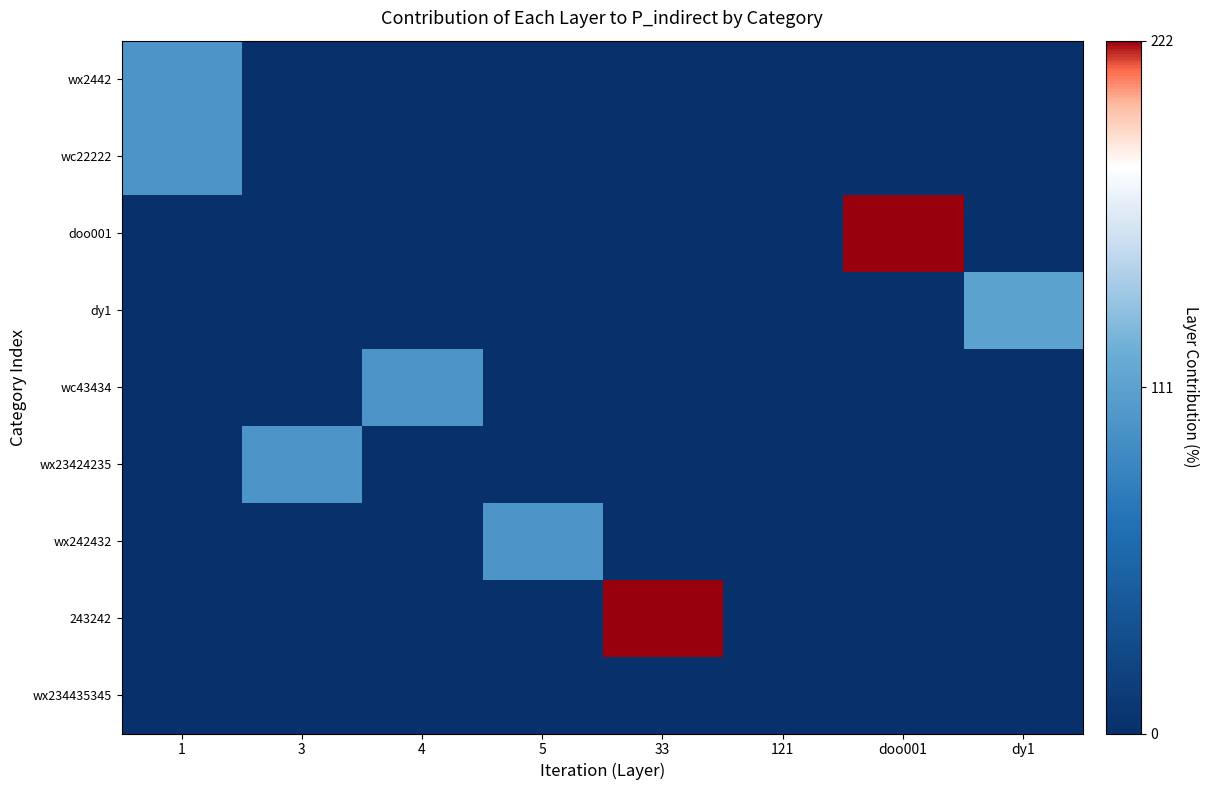

Reading left to right, what are all the values shown in this chart?

wx2442: 1=100	3=0	4=0	5=0	33=0	121=0	doo001=0	dy1=0
wc22222: 1=100	3=0	4=0	5=0	33=0	121=0	doo001=0	dy1=0
doo001: 1=0	3=0	4=0	5=0	33=0	121=0	doo001=222	dy1=0
dy1: 1=0	3=0	4=0	5=0	33=0	121=0	doo001=0	dy1=111
wc43434: 1=0	3=0	4=100	5=0	33=0	121=0	doo001=0	dy1=0
wx23424235: 1=0	3=100	4=0	5=0	33=0	121=0	doo001=0	dy1=0
wx242432: 1=0	3=0	4=0	5=100	33=0	121=0	doo001=0	dy1=0
243242: 1=0	3=0	4=0	5=0	33=222	121=0	doo001=0	dy1=0
wx234435345: 1=0	3=0	4=0	5=0	33=0	121=0	doo001=0	dy1=0